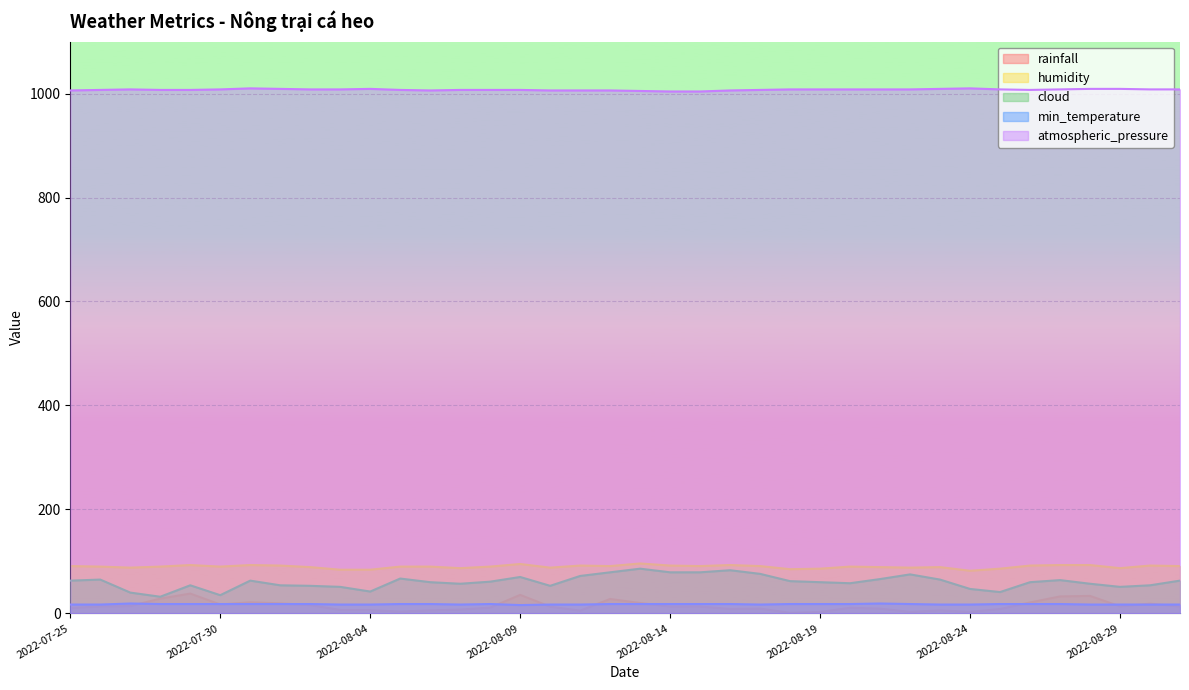

How many categories are shown in the chart?

38